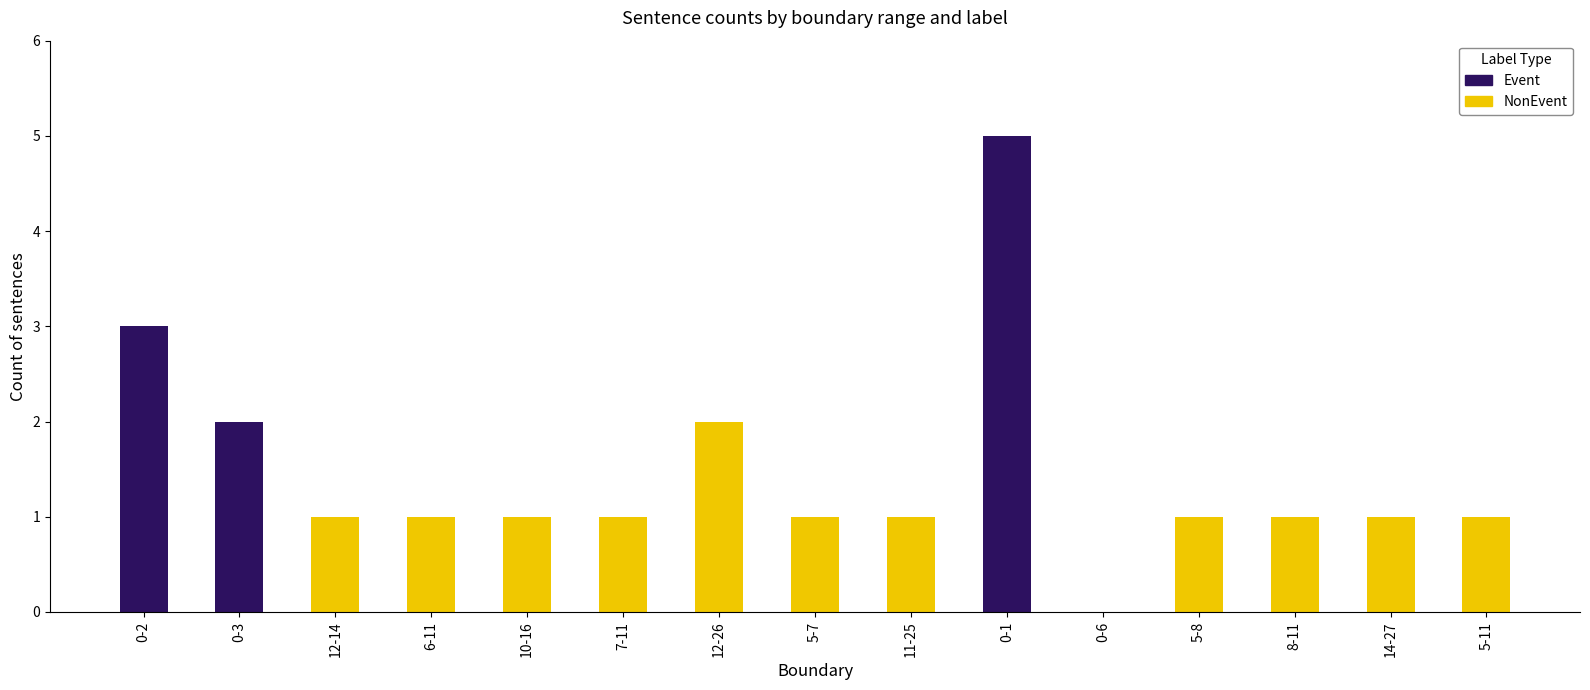

True or false: Event has a value of 5 at 0-2.

False